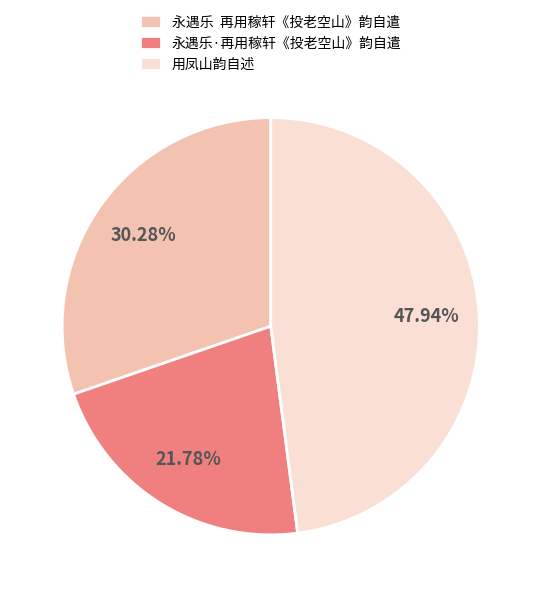

Which slice is the smallest?

永遇乐·再用稼轩《投老空山》韵自遣